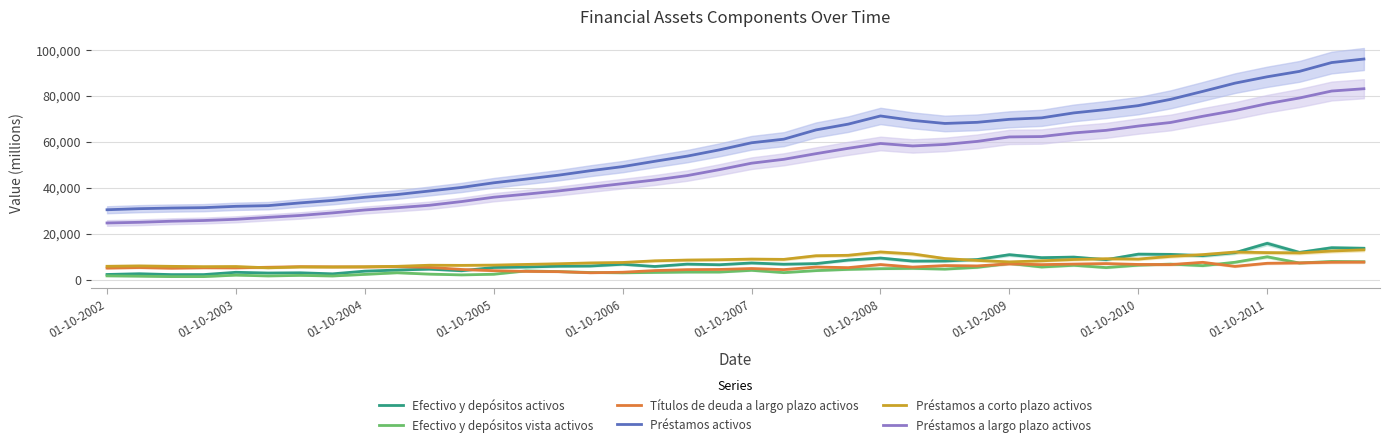

What is the maximum value for Efectivo y depósitos vista activos?

9886